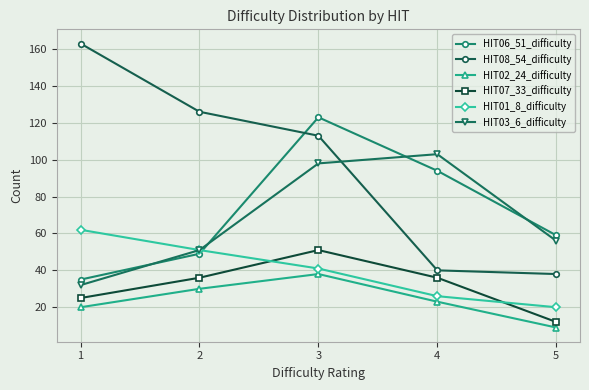

List the labels in order of HIT06_51_difficulty value, largest first.

3, 4, 5, 2, 1